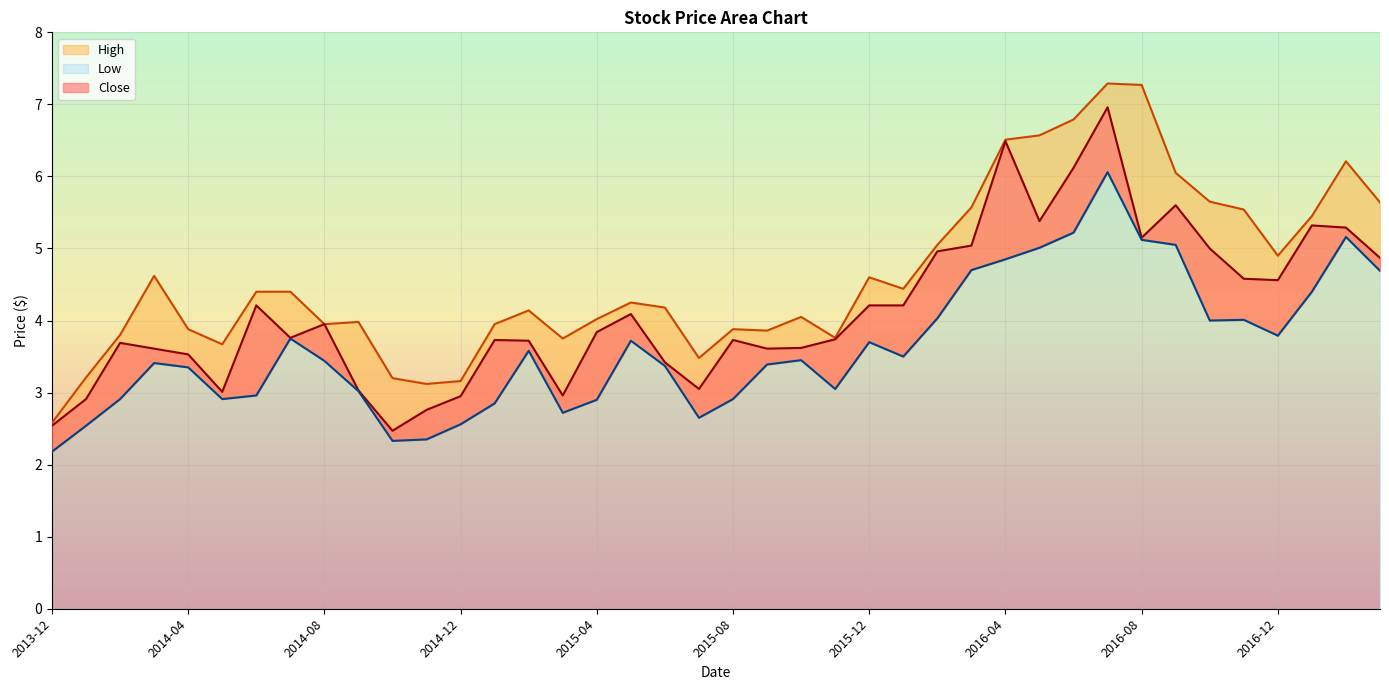

What is the value of the High point at the 11th from the left?

3.2